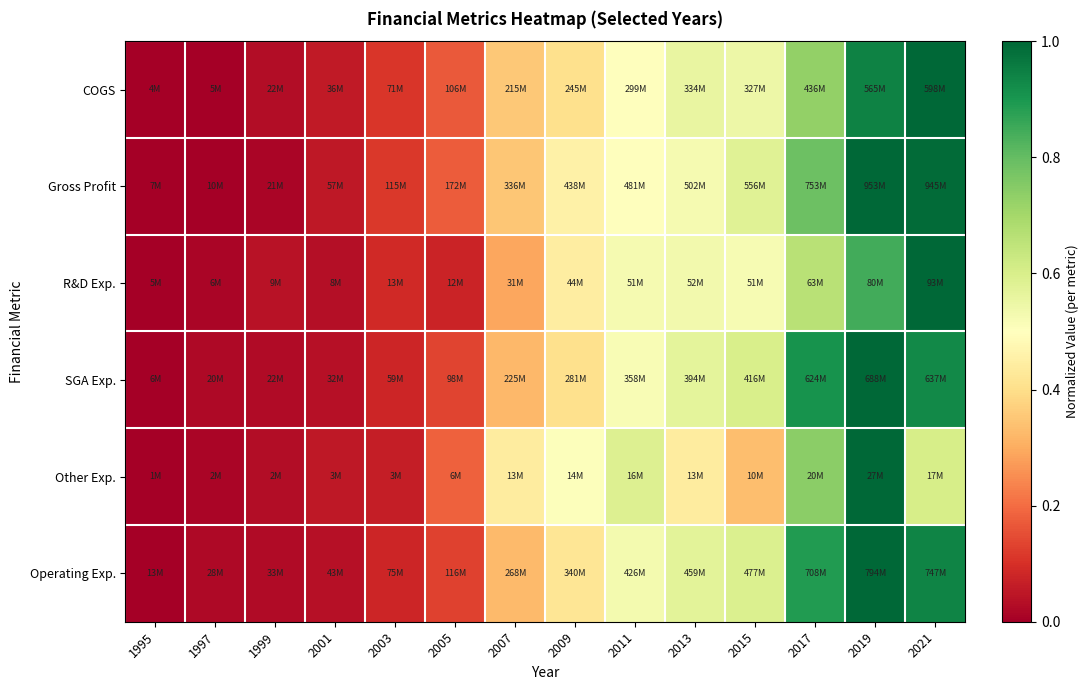

Reading left to right, transcribe all the data shown in this chart.

COGS: 1995=0.0	1997=0.0	1999=0.0	2001=0.1	2003=0.1	2005=0.2	2007=0.4	2009=0.4	2011=0.5	2013=0.6	2015=0.5	2017=0.7	2019=0.9	2021=1.0
Gross Profit: 1995=0.0	1997=0.0	1999=0.0	2001=0.1	2003=0.1	2005=0.2	2007=0.3	2009=0.5	2011=0.5	2013=0.5	2015=0.6	2017=0.8	2019=1.0	2021=1.0
R&D Exp.: 1995=0.0	1997=0.0	1999=0.0	2001=0.0	2003=0.1	2005=0.1	2007=0.3	2009=0.4	2011=0.5	2013=0.5	2015=0.5	2017=0.7	2019=0.8	2021=1.0
SGA Exp.: 1995=0.0	1997=0.0	1999=0.0	2001=0.0	2003=0.1	2005=0.1	2007=0.3	2009=0.4	2011=0.5	2013=0.6	2015=0.6	2017=0.9	2019=1.0	2021=0.9
Other Exp.: 1995=0.0	1997=0.0	1999=0.0	2001=0.1	2003=0.1	2005=0.2	2007=0.4	2009=0.5	2011=0.6	2013=0.4	2015=0.3	2017=0.7	2019=1.0	2021=0.6
Operating Exp.: 1995=0.0	1997=0.0	1999=0.0	2001=0.0	2003=0.1	2005=0.1	2007=0.3	2009=0.4	2011=0.5	2013=0.6	2015=0.6	2017=0.9	2019=1.0	2021=0.9